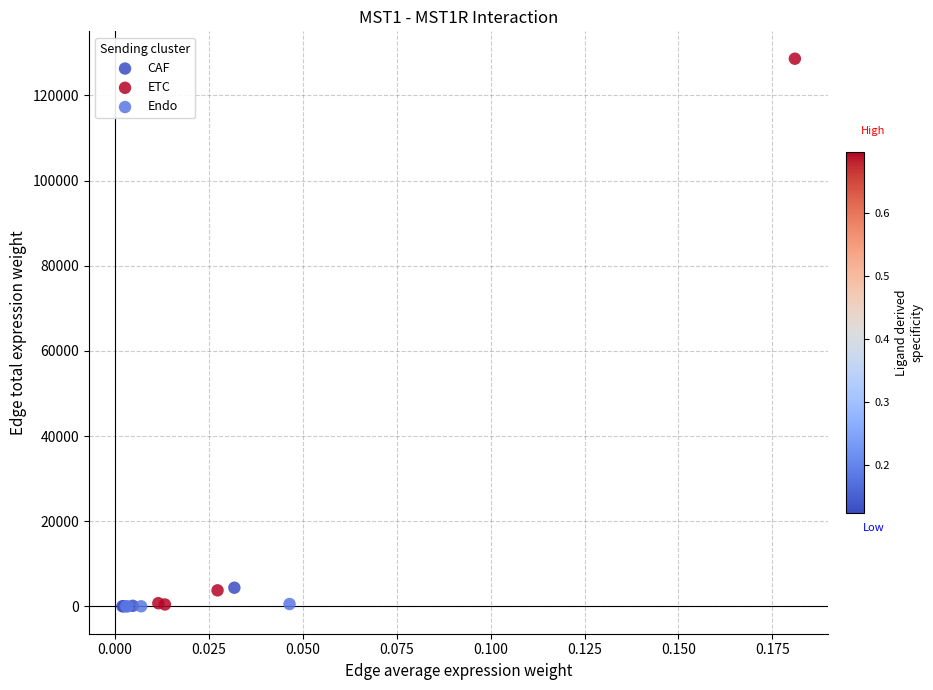

Which series reaches the maximum Y coordinate?

ETC